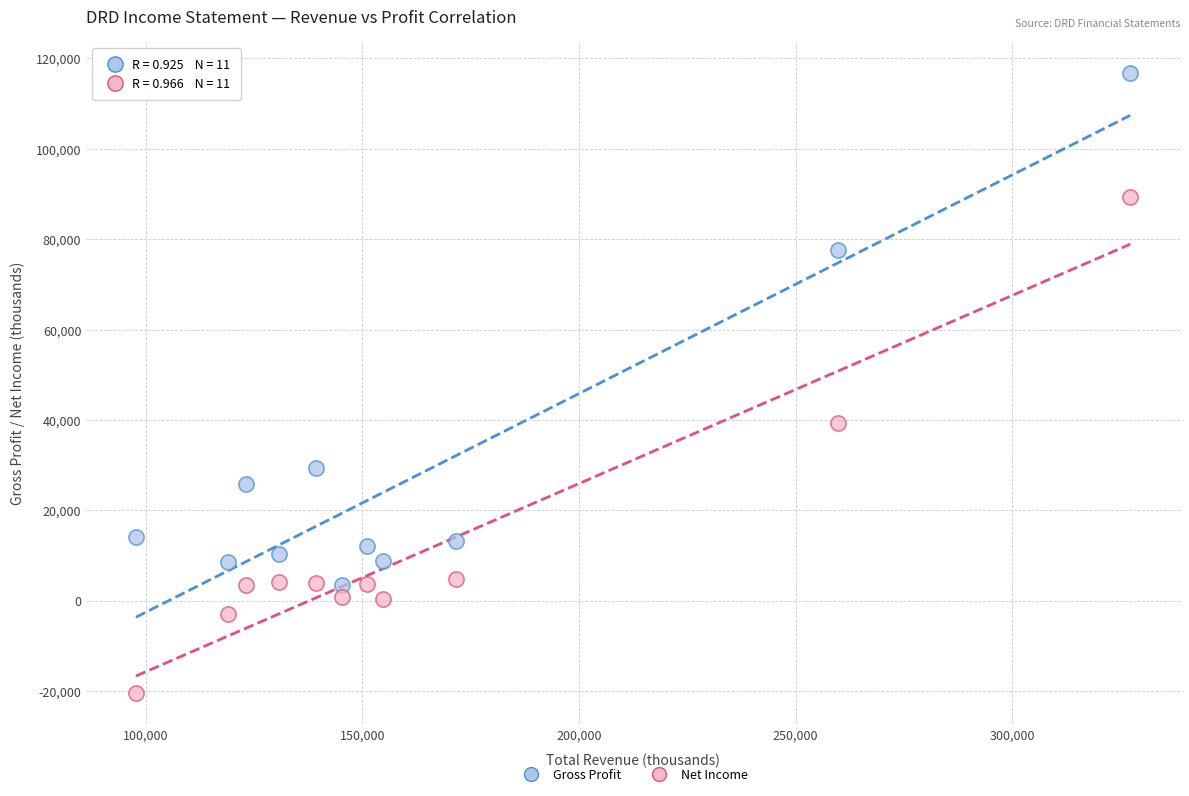

Which series reaches the maximum Y coordinate?

Gross Profit